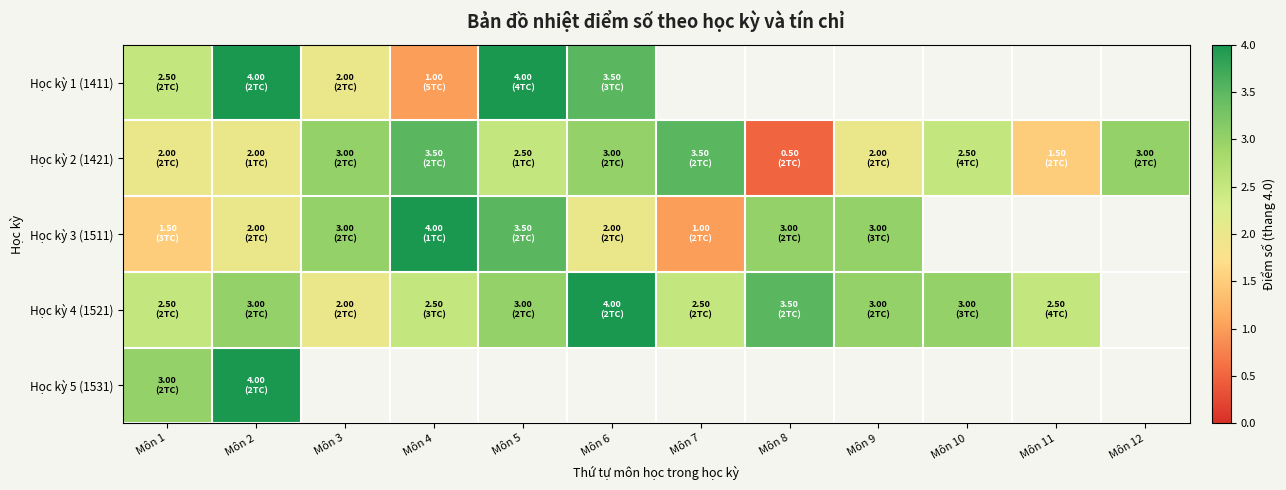

Which label corresponds to the smallest value in the chart?

Môn 8